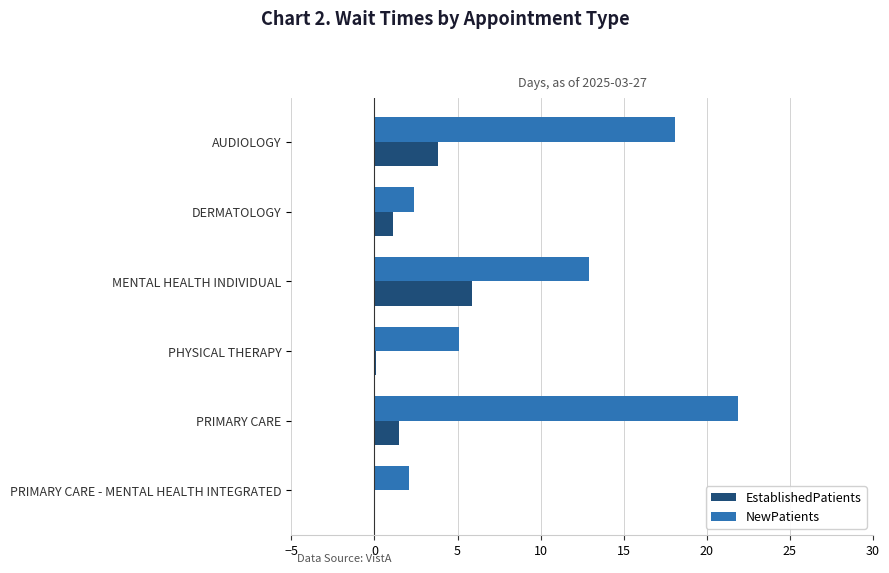

Where is EstablishedPatients nearest to the value 2?

PRIMARY CARE